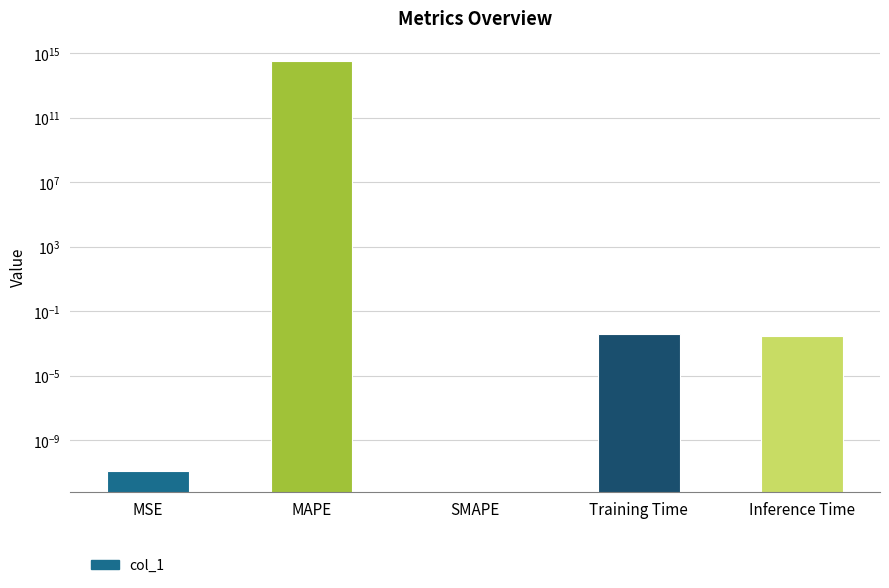

Reading left to right, list all the values displayed in this chart.

0.0	316503183547812.2	0.0	0.0	0.0